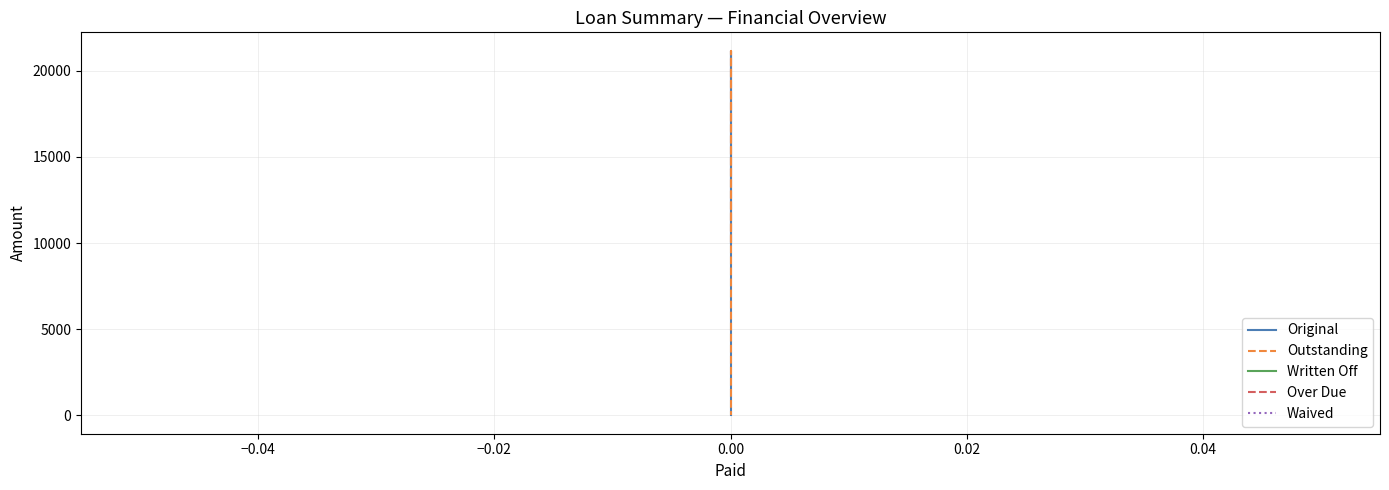

What is the value of the Outstanding point at the 2nd from the left?

21157.9